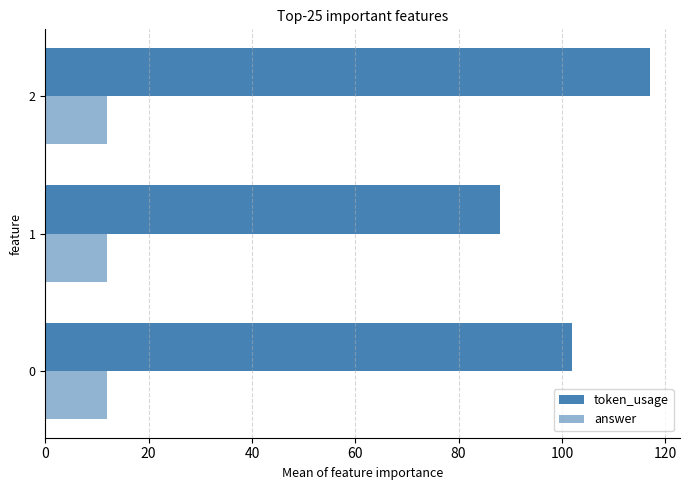

Count the number of categories in the chart.

3